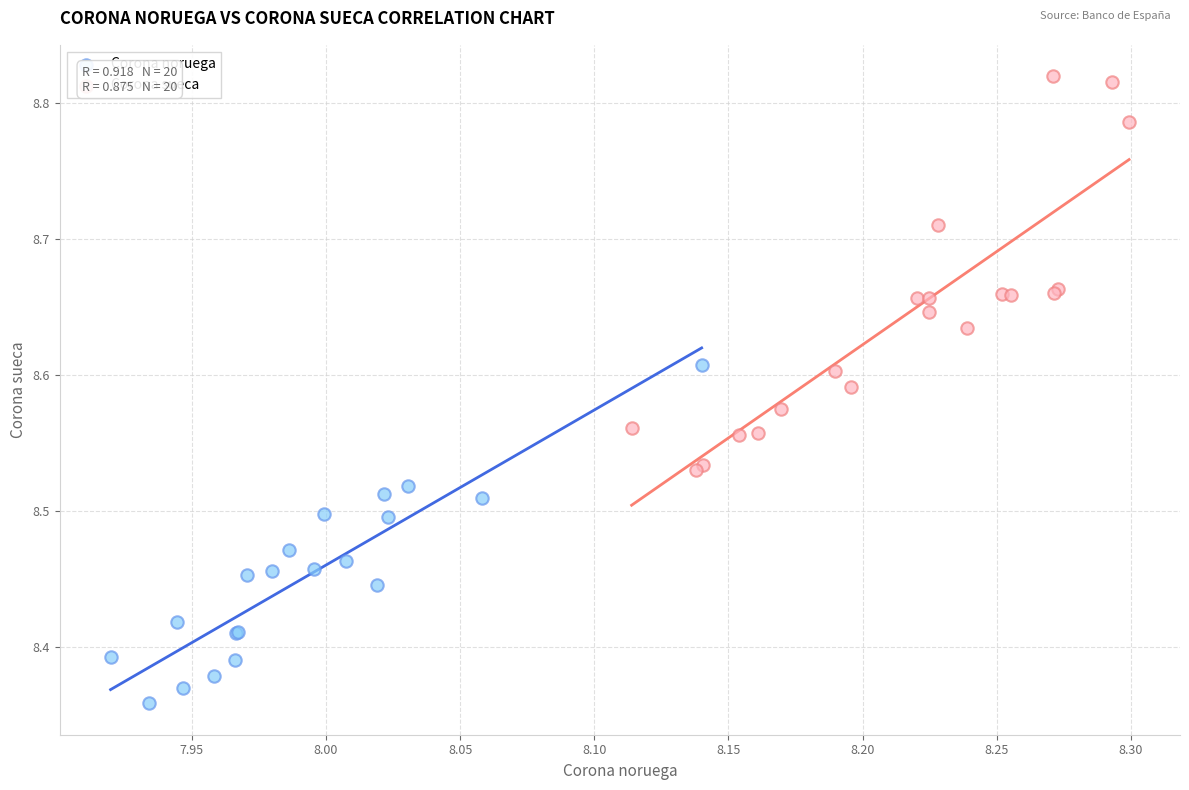

Which series reaches the minimum Y coordinate?

Corona noruega